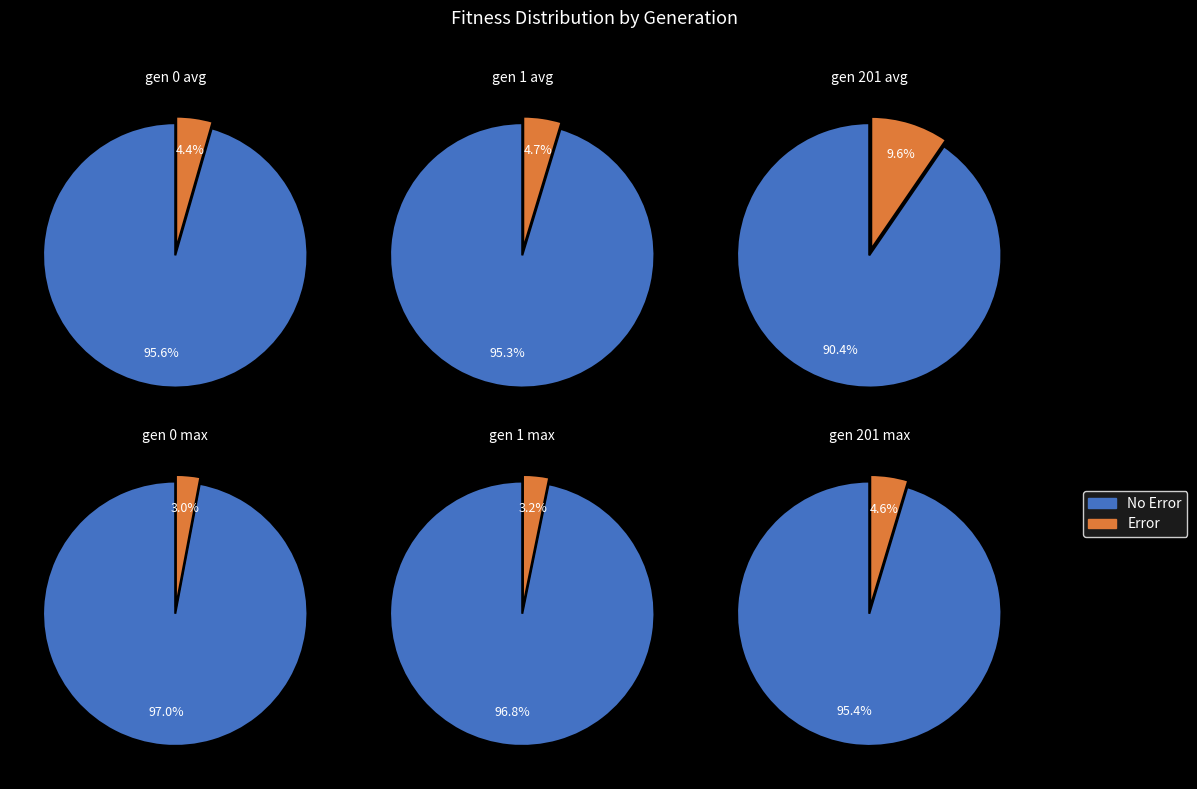

Between gen 201 and gen 1, which is larger?

gen 1